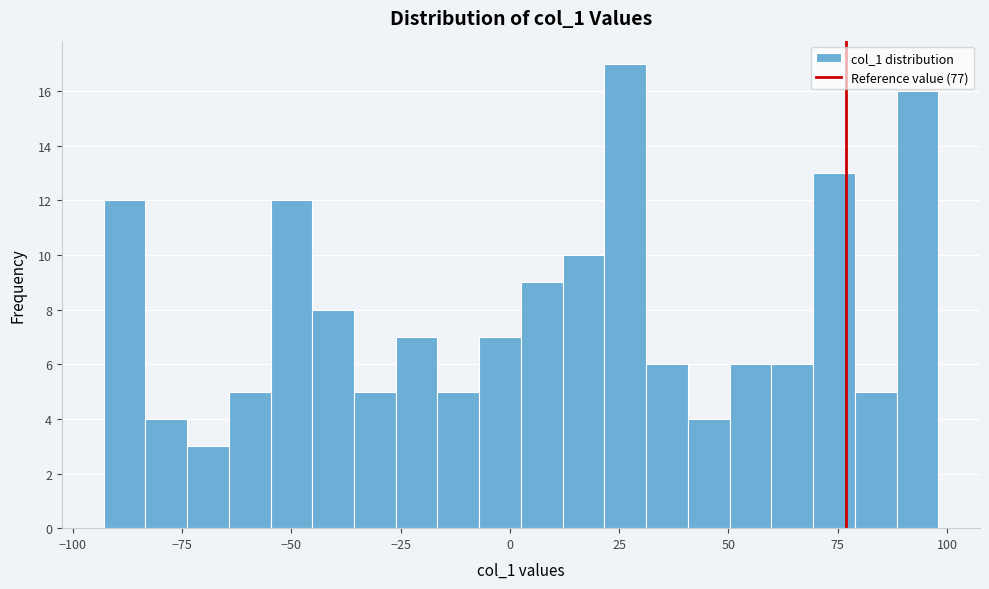

Read against the x-axis, roughly where is the centre of the tallest bar?

25